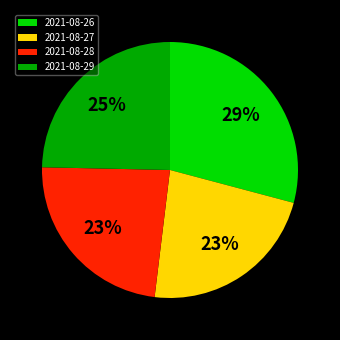

Does 2021-08-29 represent more than half of the total?

No